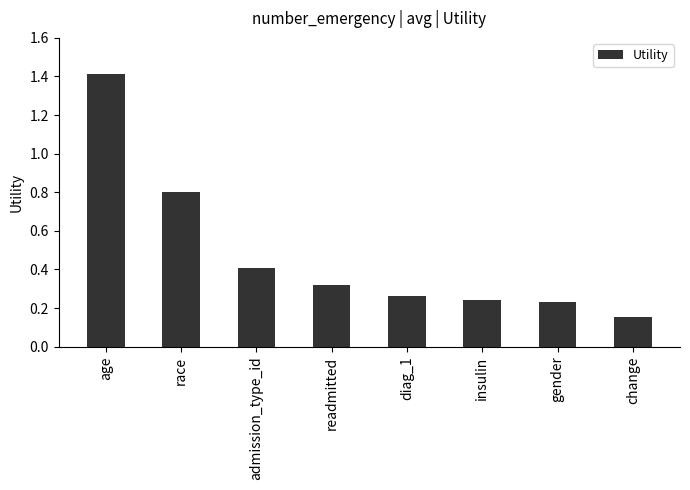

What is the difference between the maximum and minimum values?

1.3